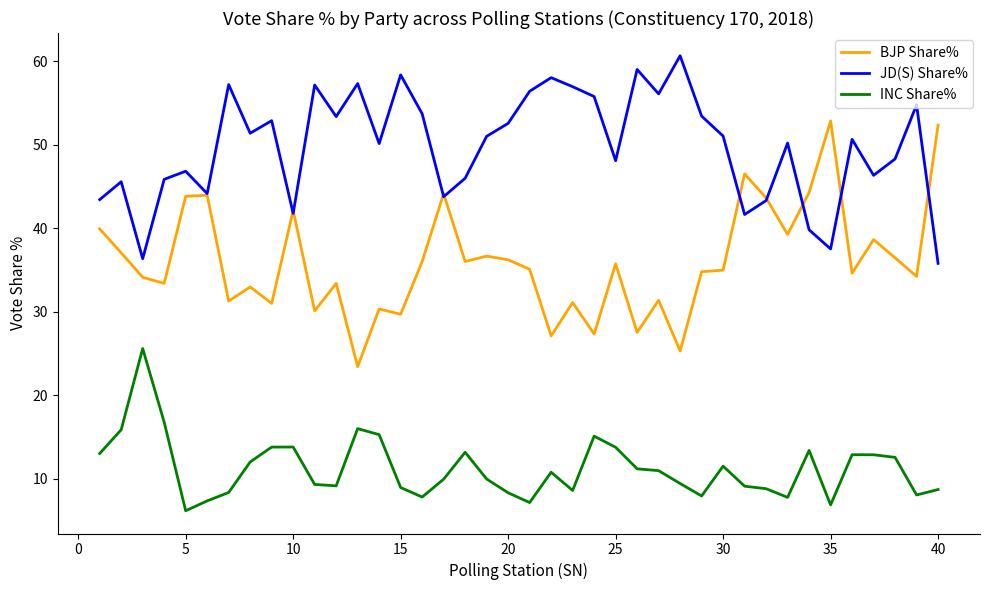

What is the highest value of the BJP Share% series?

52.8